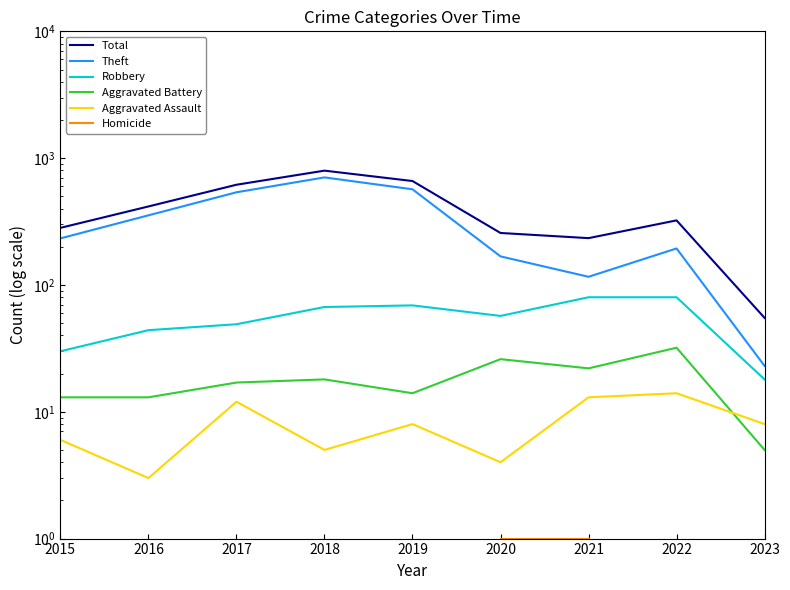

After their last crossing, which series has the higher values: Aggravated Assault or Aggravated Battery?

Aggravated Assault